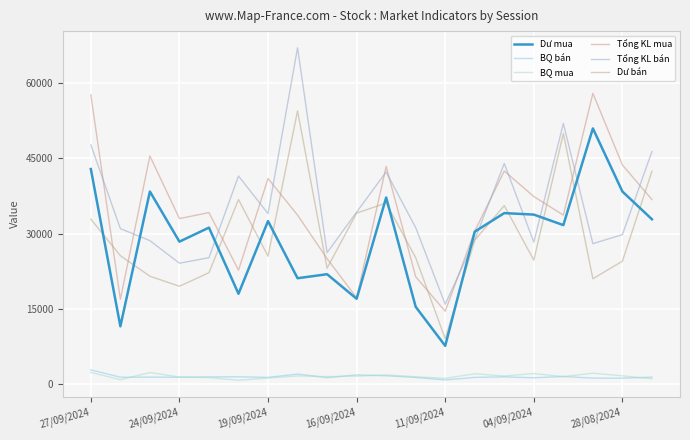

At which category does BQ mua reach its first local valley?

24/09/2024